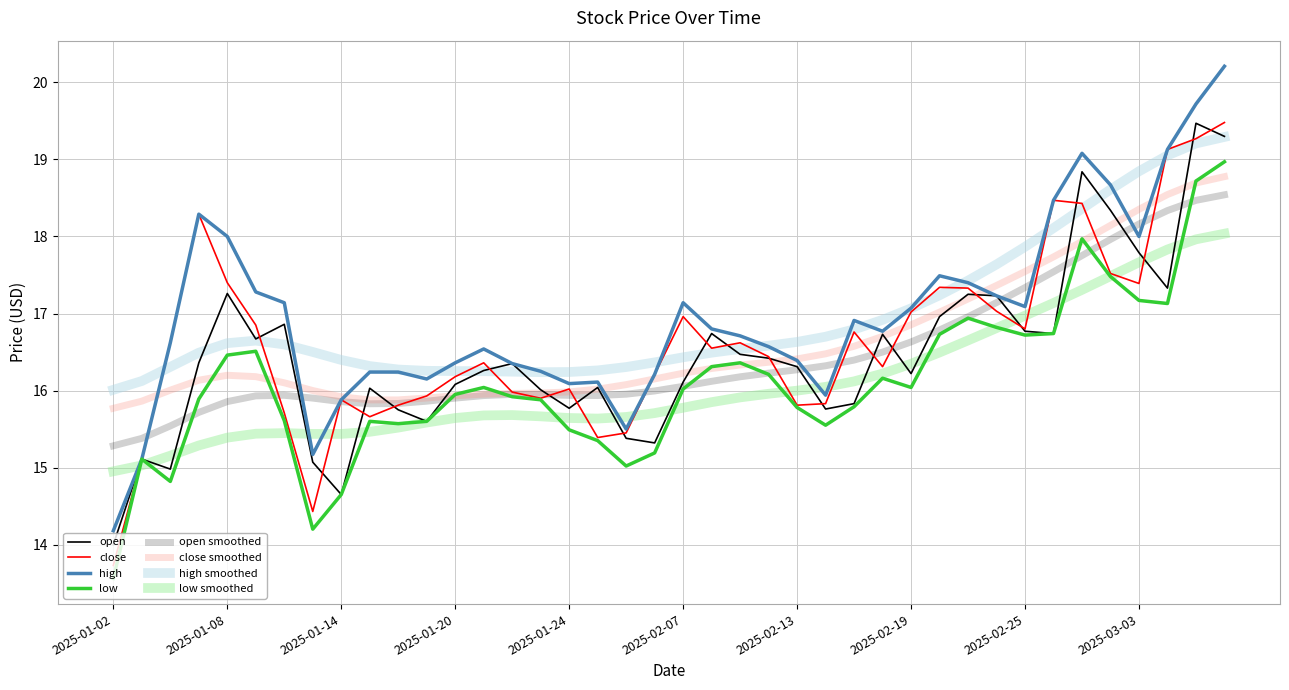

Does the chart display data point markers on the line(s)?

No